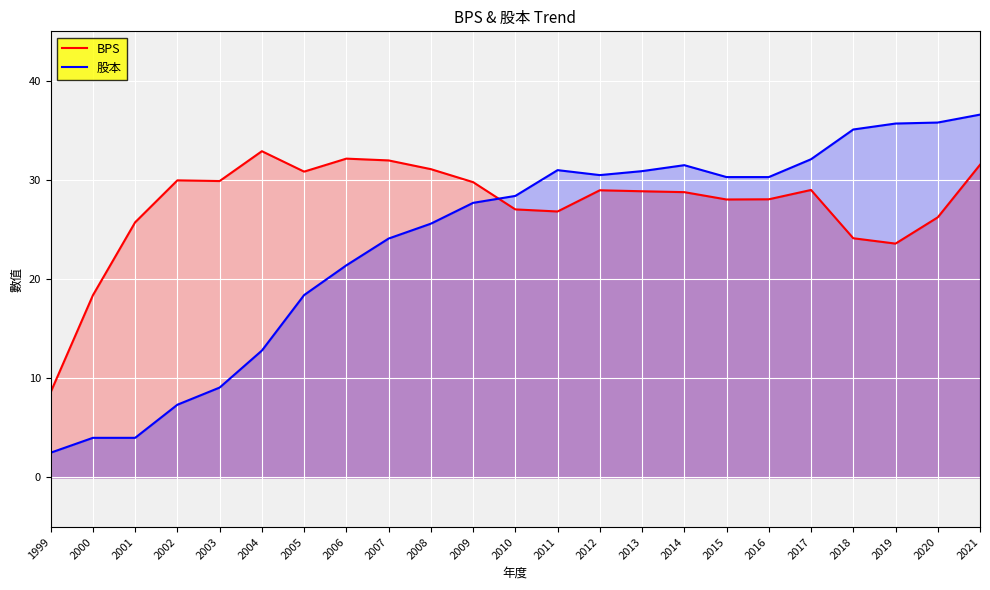

Where do BPS and 股本 first cross each other?

2009 and 2010